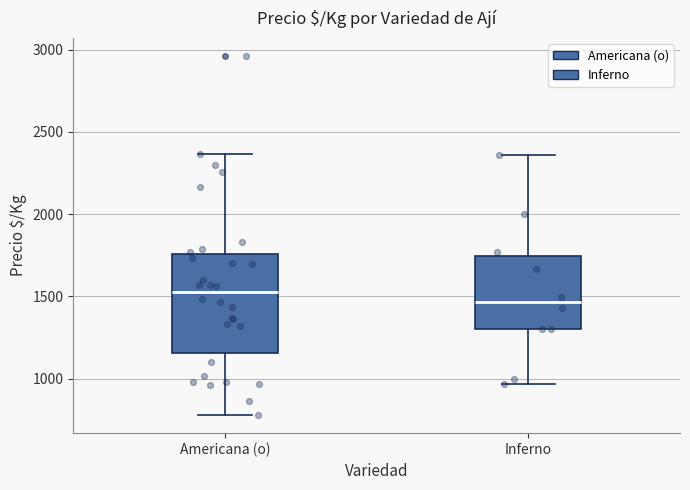

Which box's median line is the highest?

Americana (o)